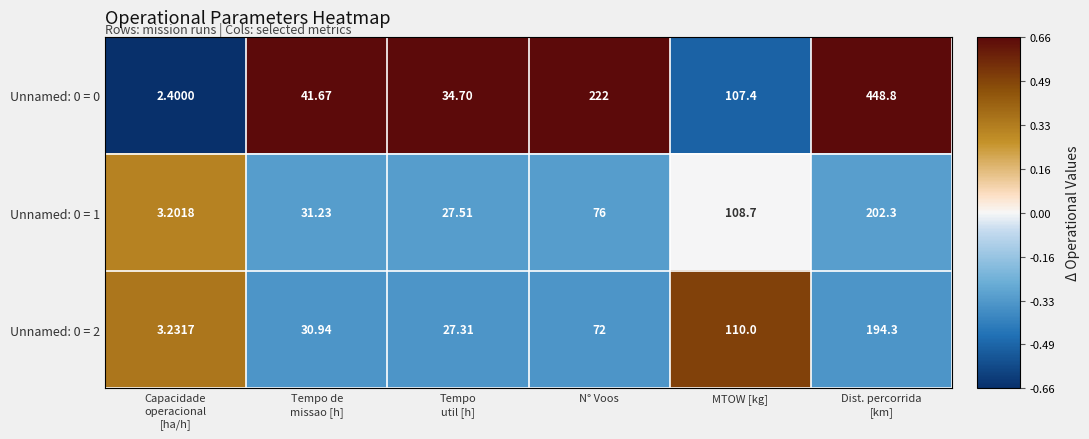

At which label is Unnamed: 0 = 0 closest to 225?

N° Voos